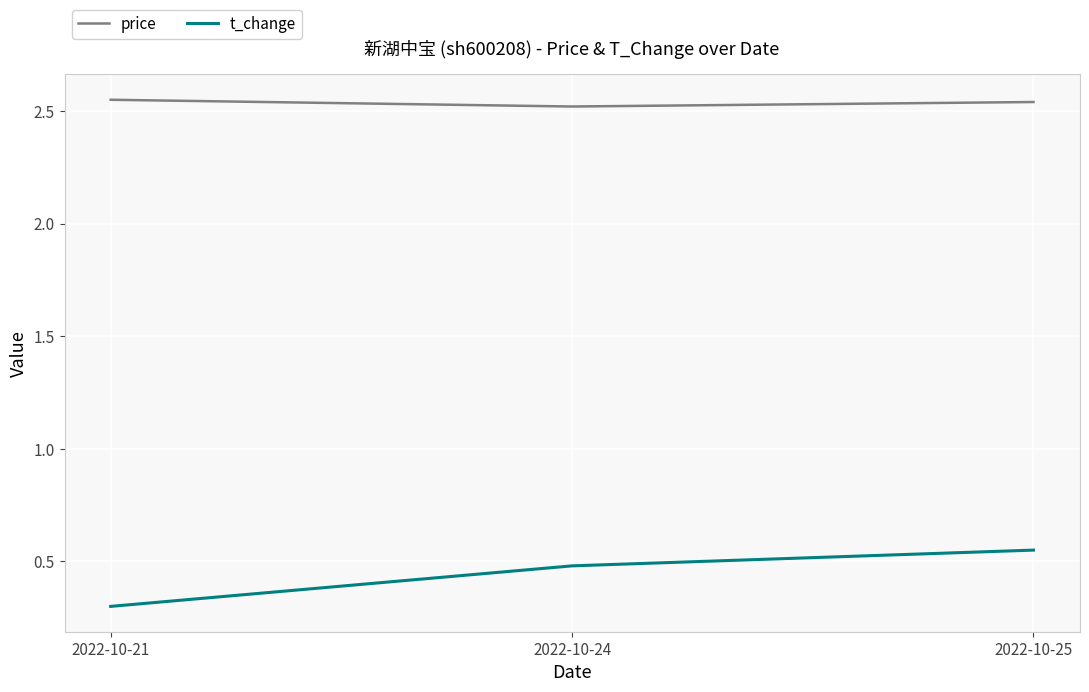

Which series has the largest range (max minus min)?

t_change